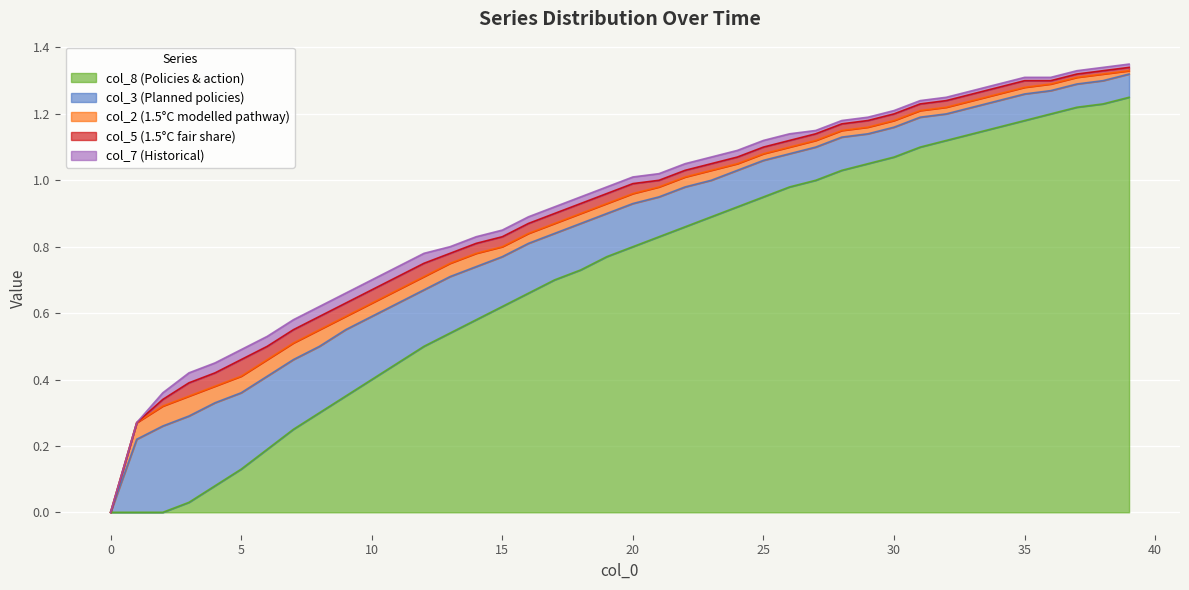

True or false: col_5 and col_3 intersect in this chart.

False